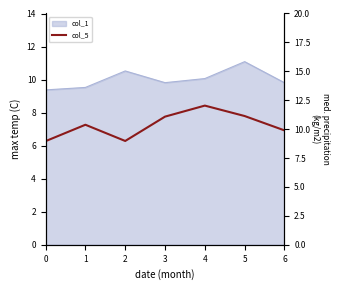

How many points are higher than both their immediate neighbors (excluding endpoints)?

2